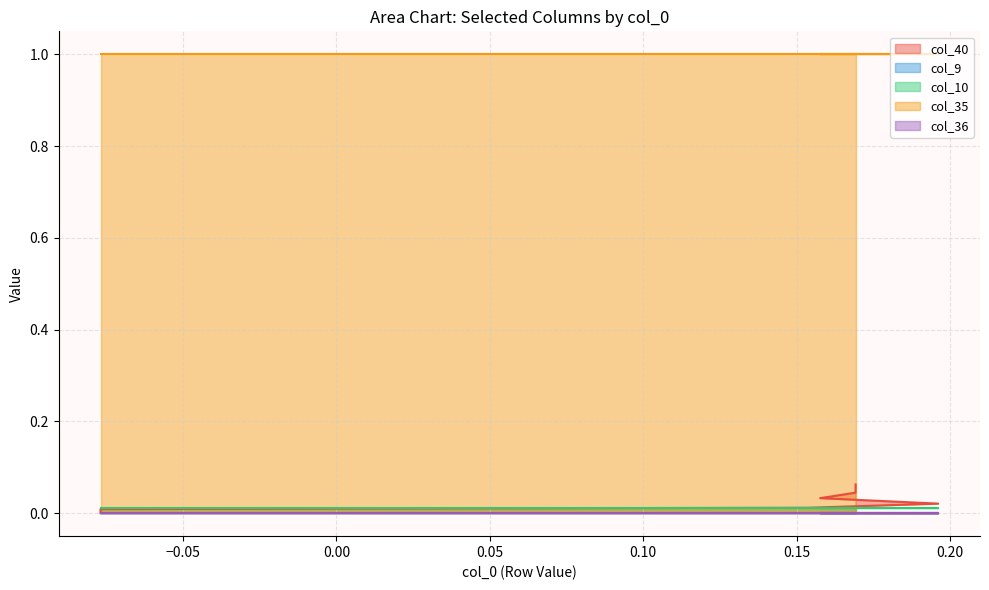

What is the value of the col_35 point at the 8th from the left?

1.0